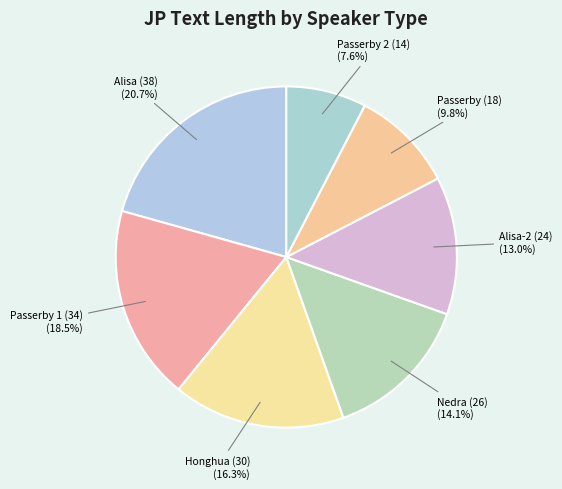

Does any single category account for the majority?

No